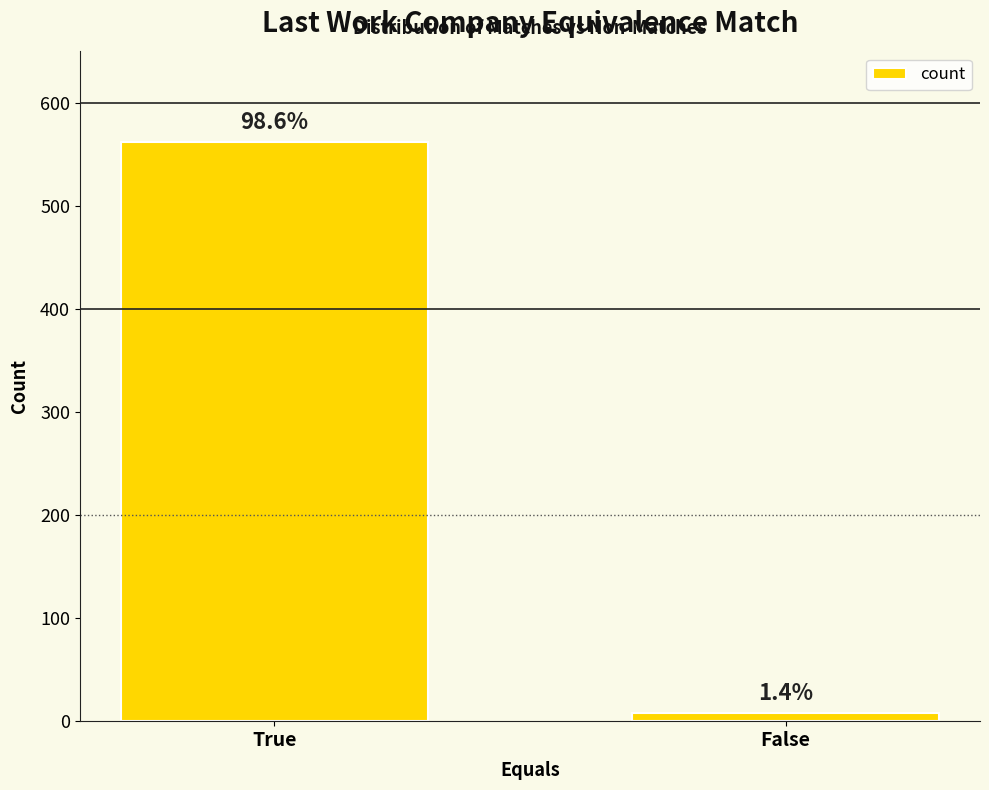

Reading left to right, what are all the values shown in this chart?

562	8